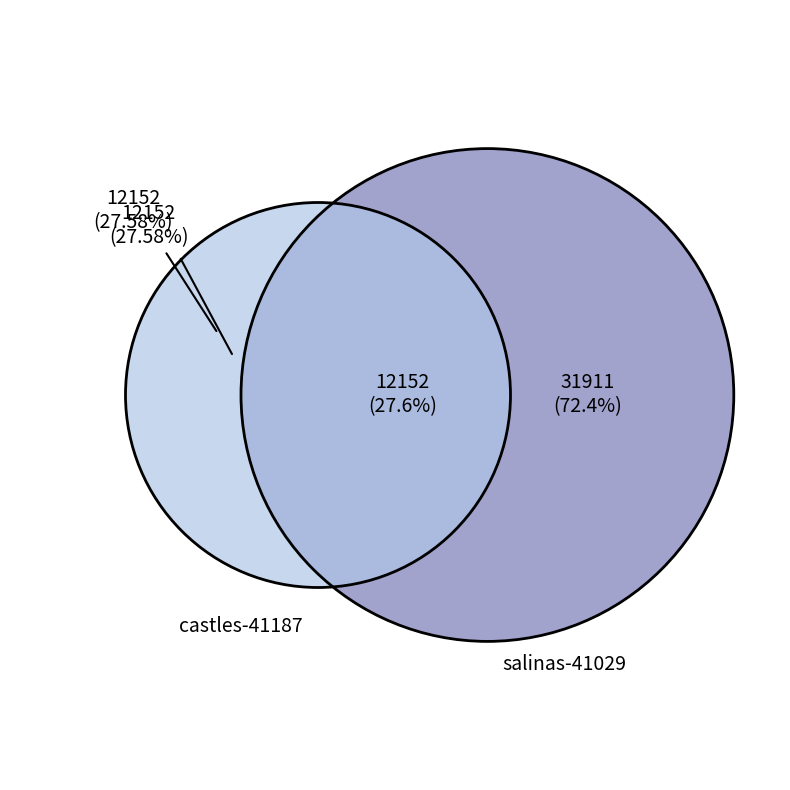

What percentage is the castles-41187 slice, to the nearest percent?

28%